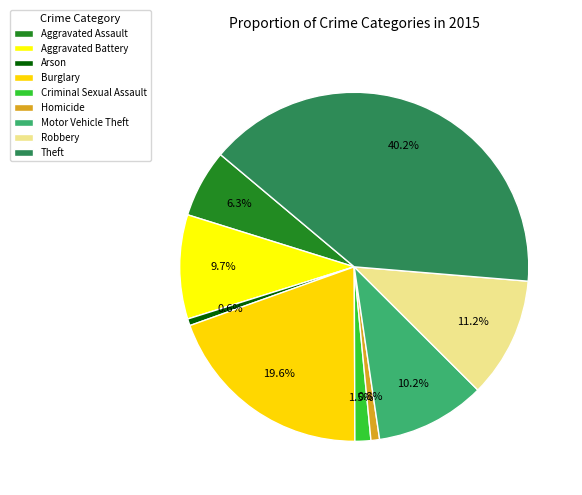

How many slices are in this pie chart?

9